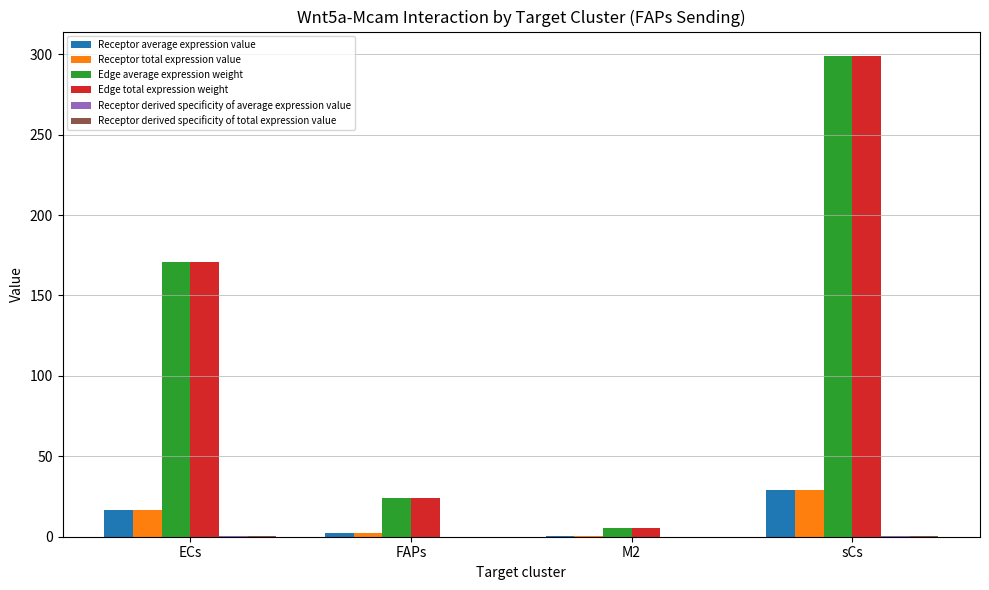

Which category has the highest value in the Receptor total expression value series?

sCs